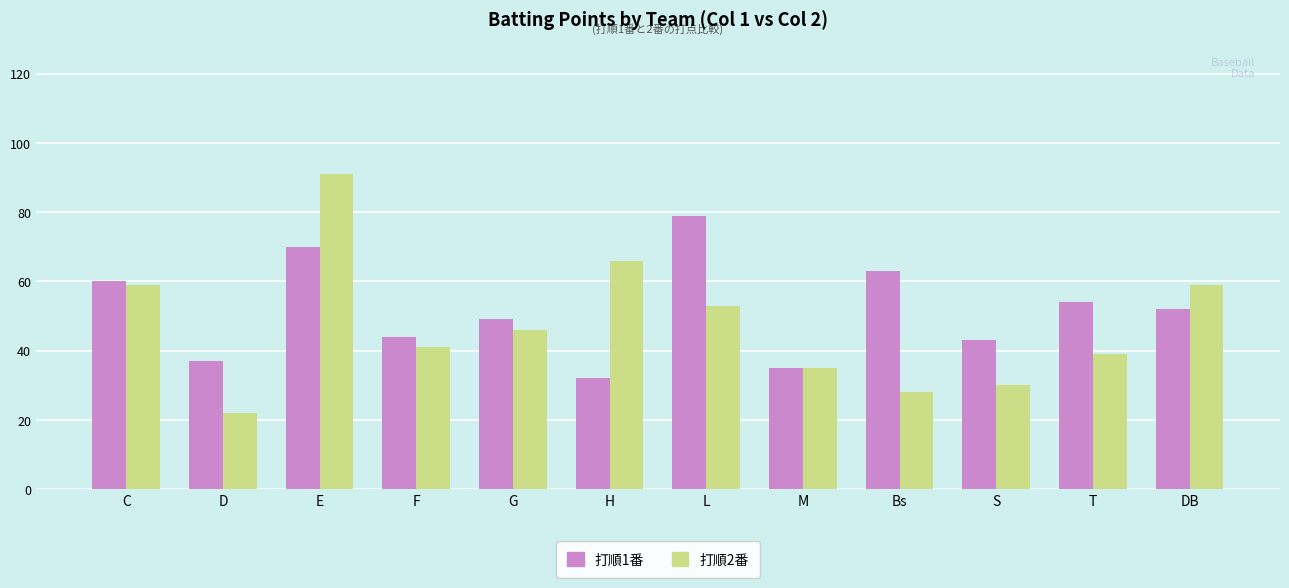

What is the maximum value shown in the chart?

91